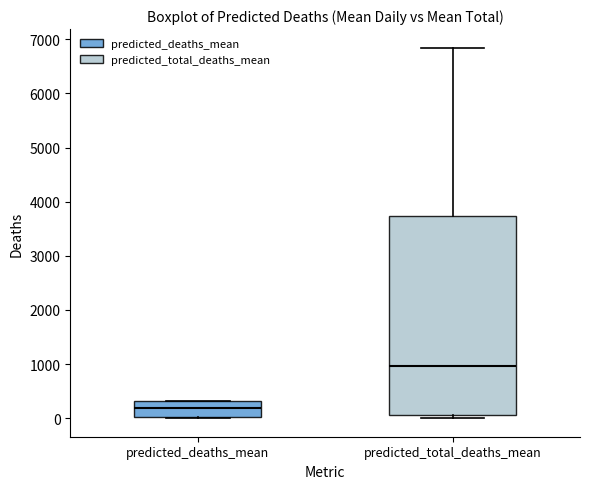

Comparing the boxes themselves (not the whiskers), which one is the tallest?

predicted_total_deaths_mean